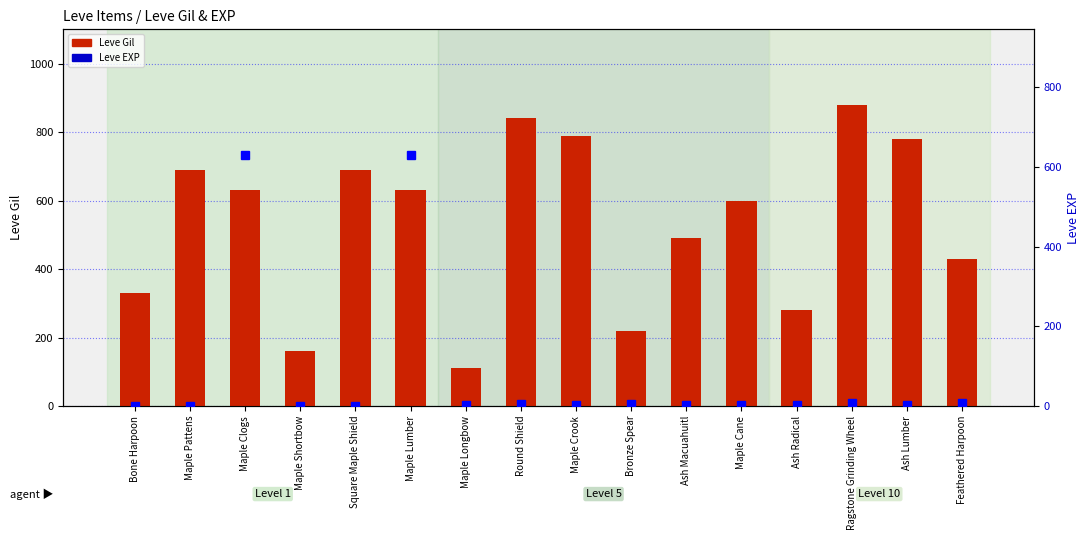

Reading left to right, list all the values displayed in this chart.

Leve Gil: Bone Harpoon=330	Maple Pattens=690	Maple Clogs=630	Maple Shortbow=160	Square Maple Shield=690	Maple Lumber=630	Maple Longbow=110	Round Shield=840	Maple Crook=790	Bronze Spear=220	Ash Macuahuitl=490	Maple Cane=600	Ash Radical=280	Ragstone Grinding Wheel=880	Ash Lumber=780	Feathered Harpoon=430
Leve EXP: Bone Harpoon=1	Maple Pattens=1	Maple Clogs=630	Maple Shortbow=1	Square Maple Shield=1	Maple Lumber=630	Maple Longbow=4	Round Shield=6	Maple Crook=2	Bronze Spear=5	Ash Macuahuitl=2	Maple Cane=3	Ash Radical=4	Ragstone Grinding Wheel=7	Ash Lumber=3	Feathered Harpoon=9